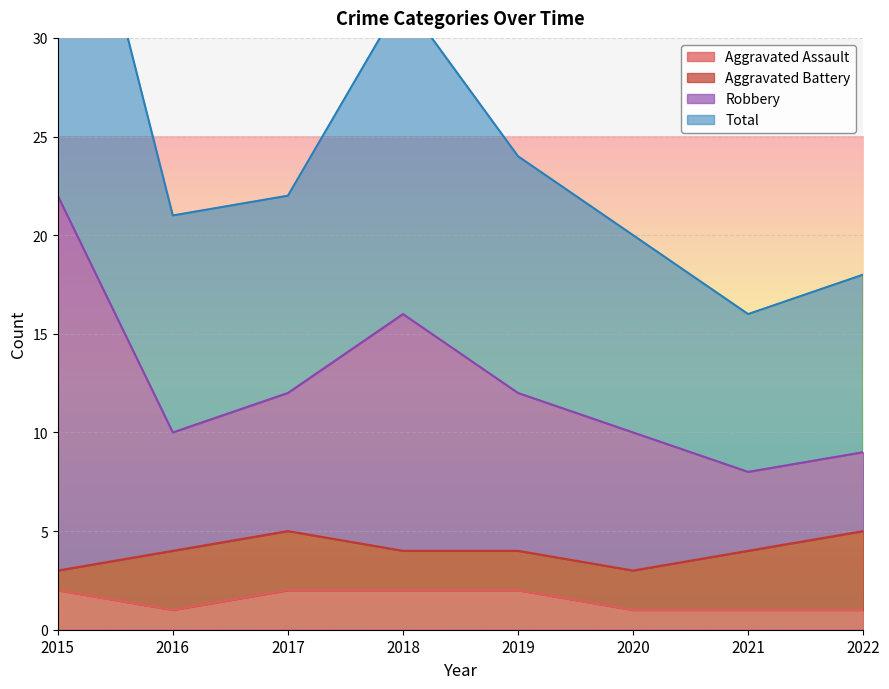

True or false: Aggravated Assault and Total cross at least once.

False